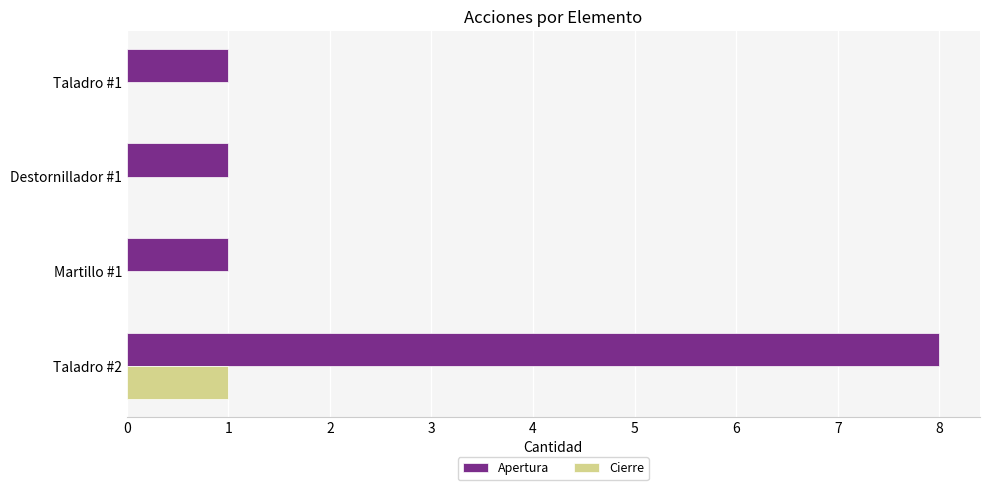

Is it true that Cierre equals 0 at Taladro #1?

True